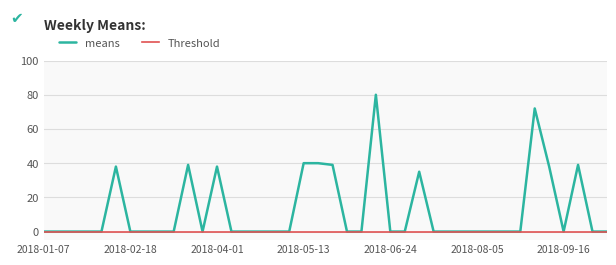

True or false: means has more than 2 points higher than both neighbors.

True